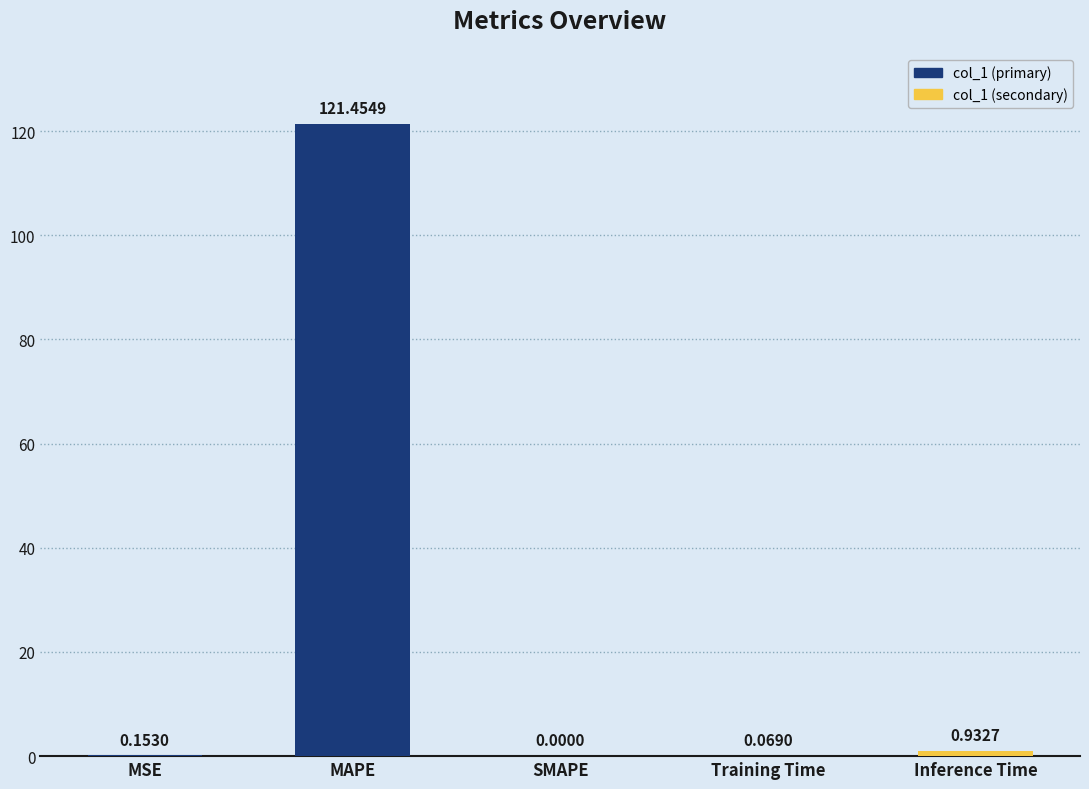

Between MAPE and Training Time, which is larger?

MAPE